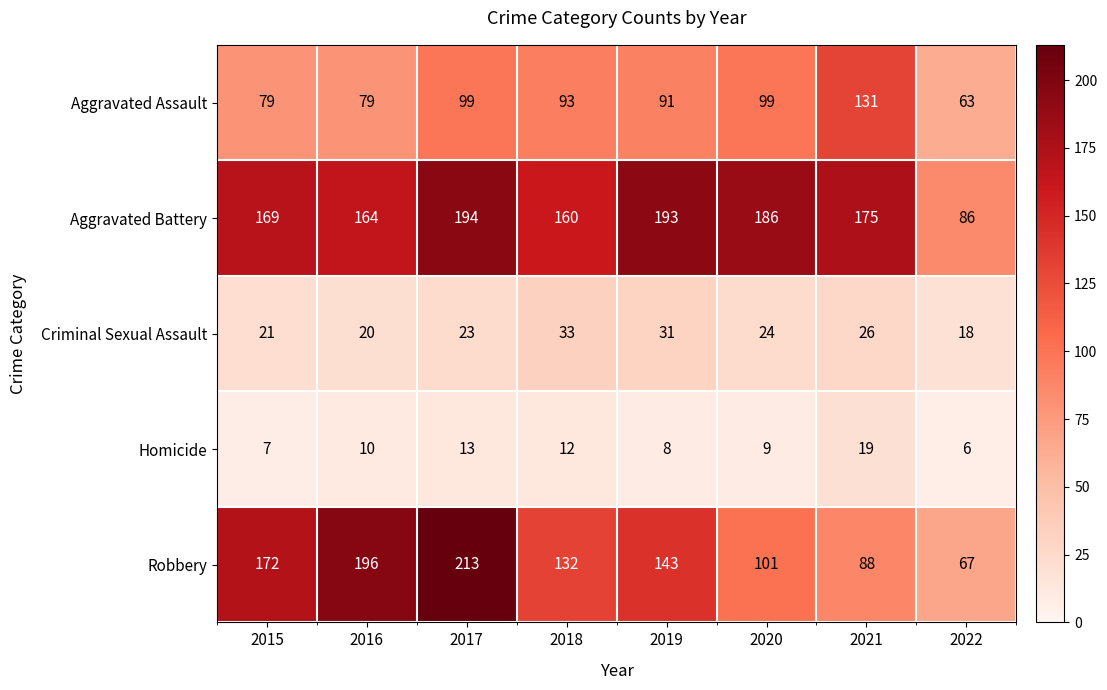

True or false: Homicide has a value of 18 at 2017.

False